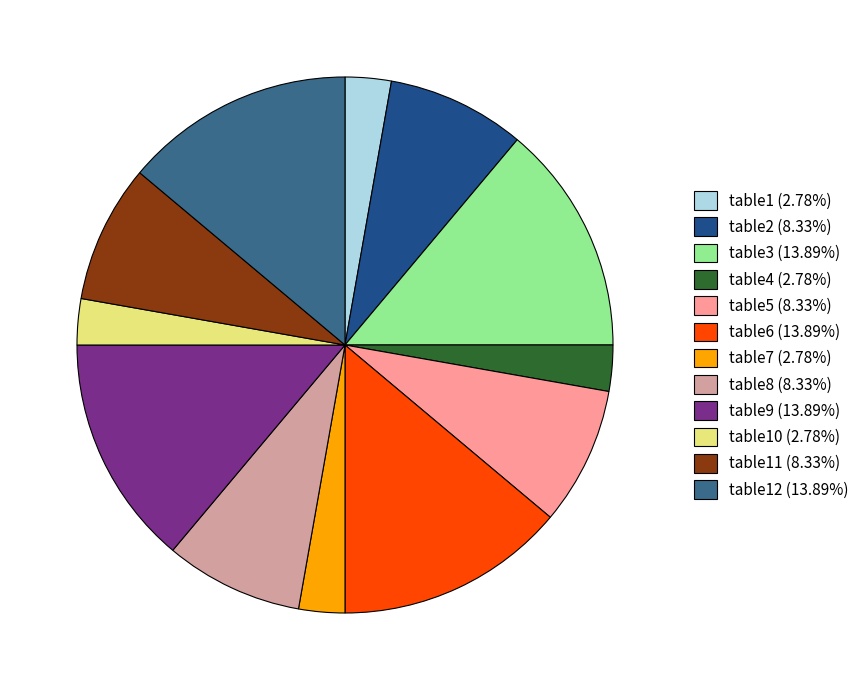

Count the number of slices in the pie.

12